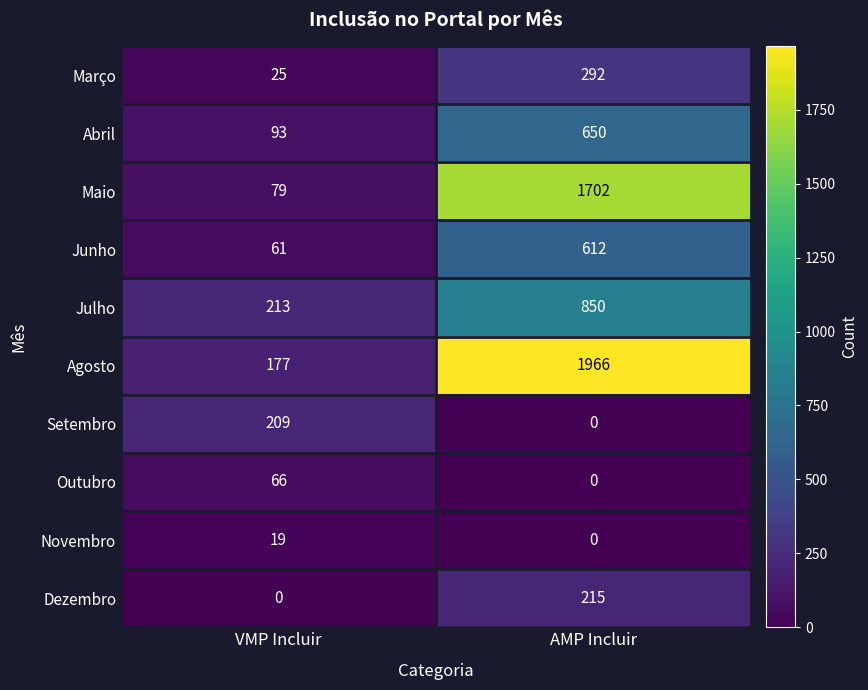

How many data points does each series have?

2